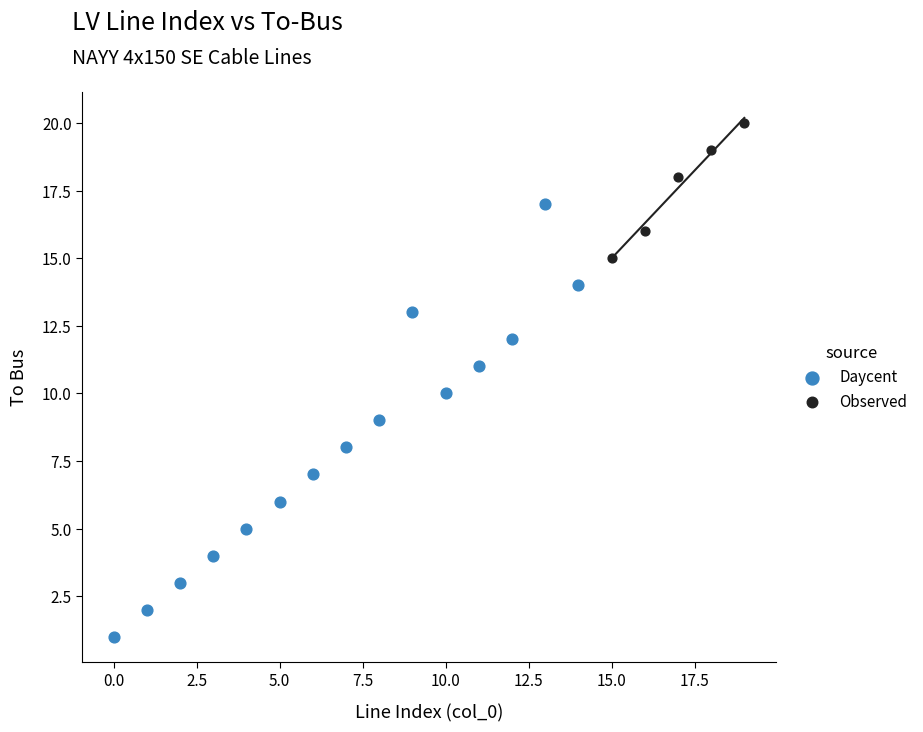

Which series reaches the minimum Y coordinate?

Daycent